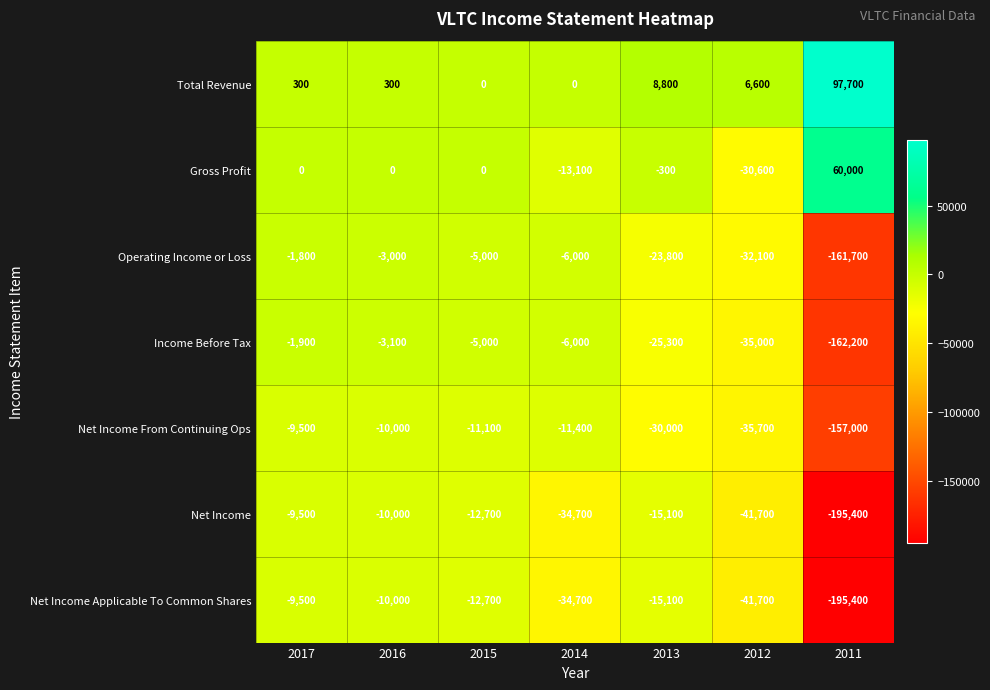

What is the sum of all Operating Income or Loss values?

-233400